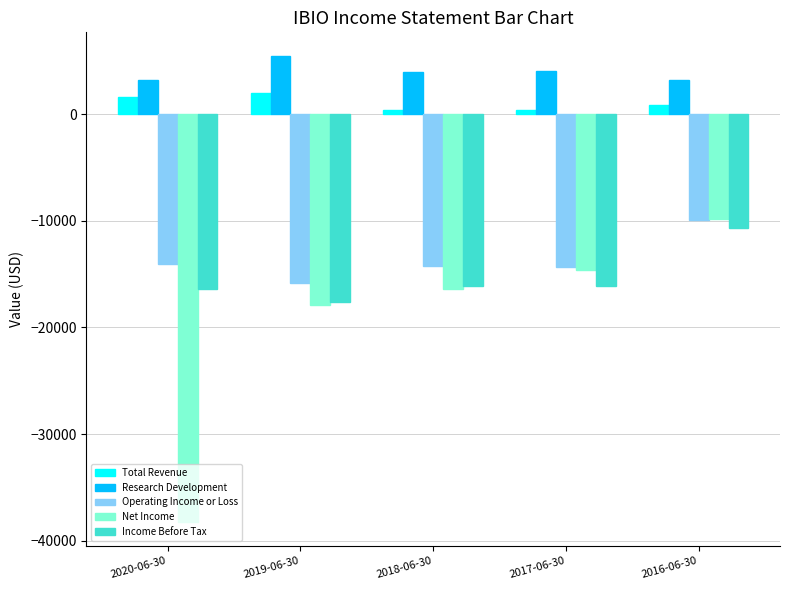

The value of Net Income at 2020-06-30 is -24626. True or false?

False